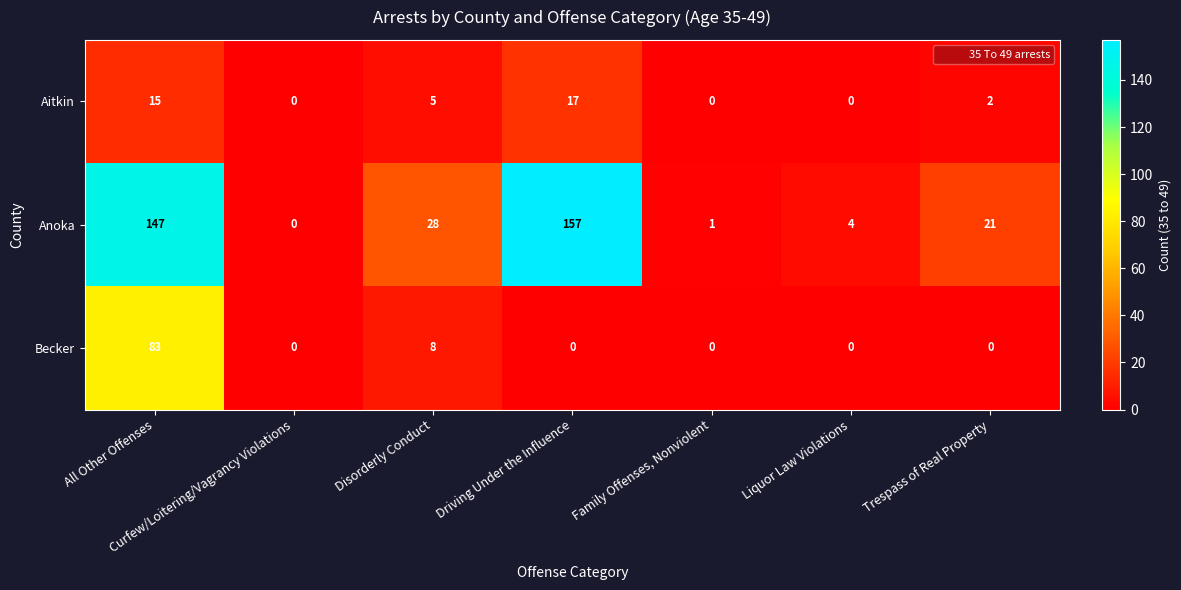

Rank the series by their maximum value, from lowest to highest.

Aitkin, Becker, Anoka